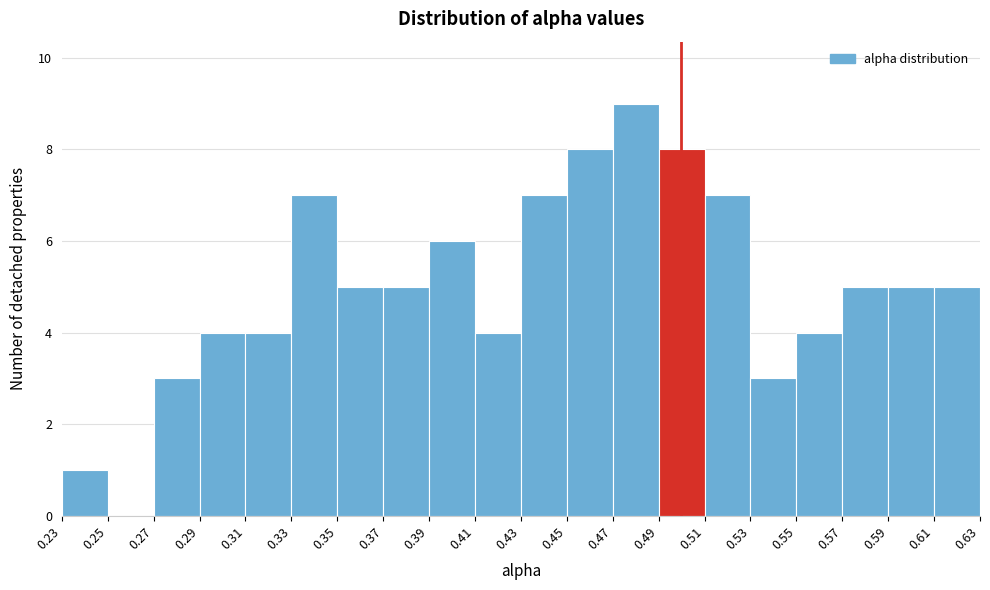

What is the height of the bar covering 0.49 to 0.51 on the x-axis? The values are not printed on the chart, so give them approximately, as read against the axis.

8